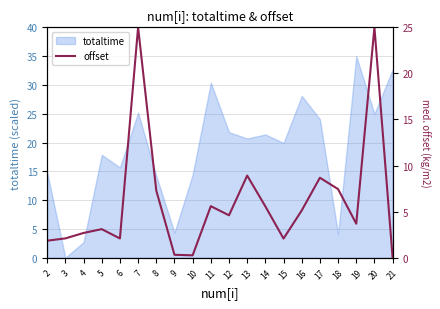

Does the chart have visible grid lines?

Yes